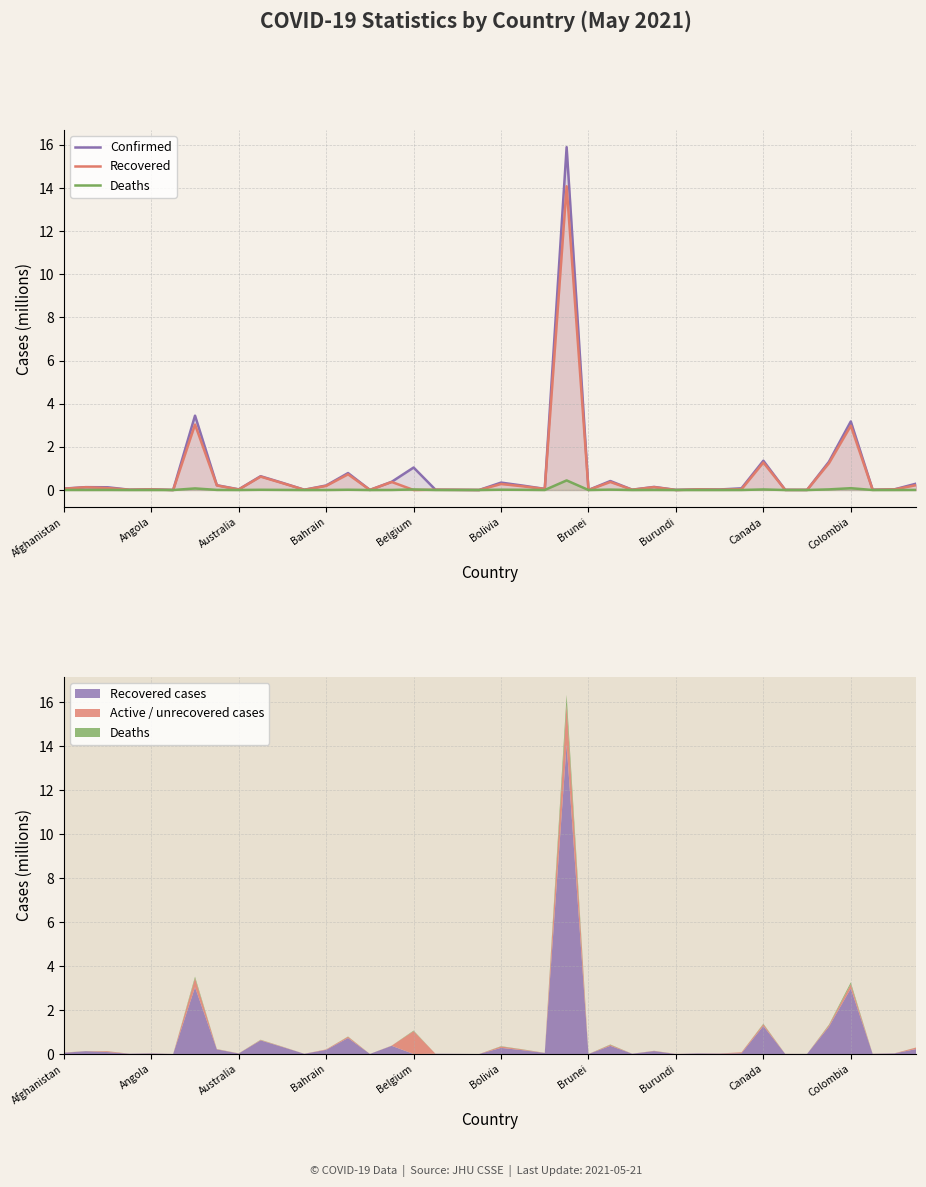

How many categories are shown in the chart?

40